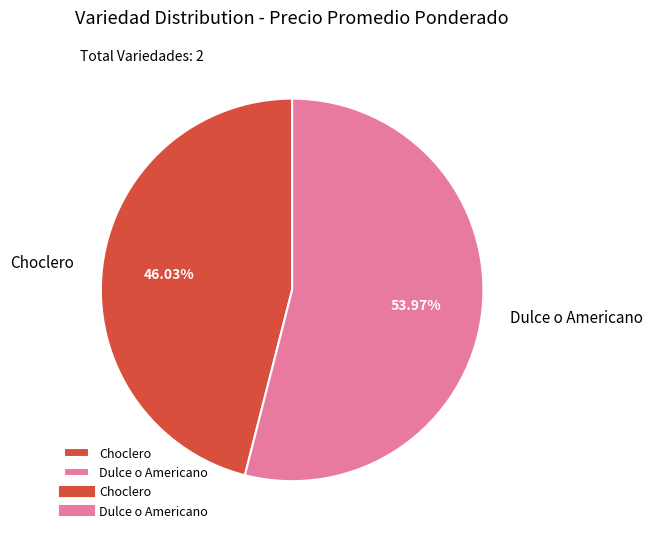

What is the smallest slice in the pie chart?

Choclero